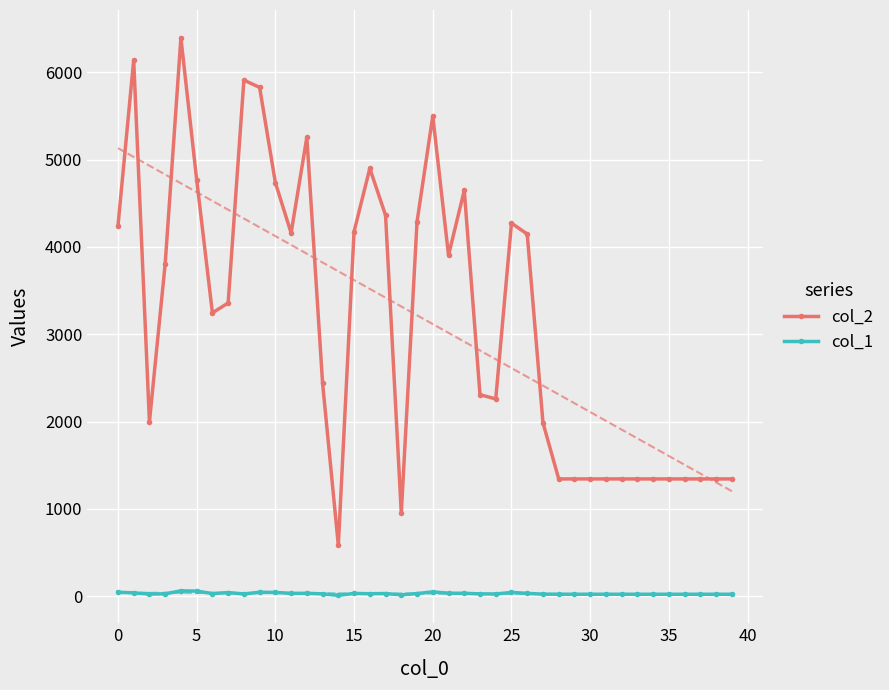

True or false: col_2 and col_1 intersect in this chart.

False